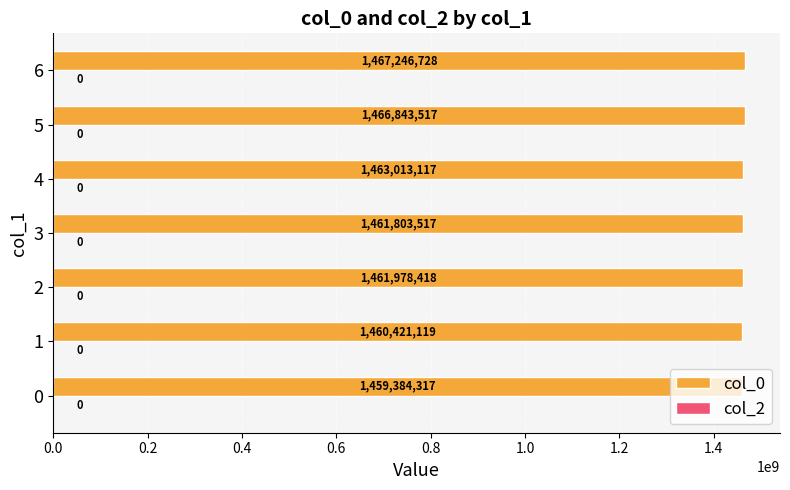

Rank the categories by value from highest to lowest.

6, 5, 4, 2, 3, 1, 0